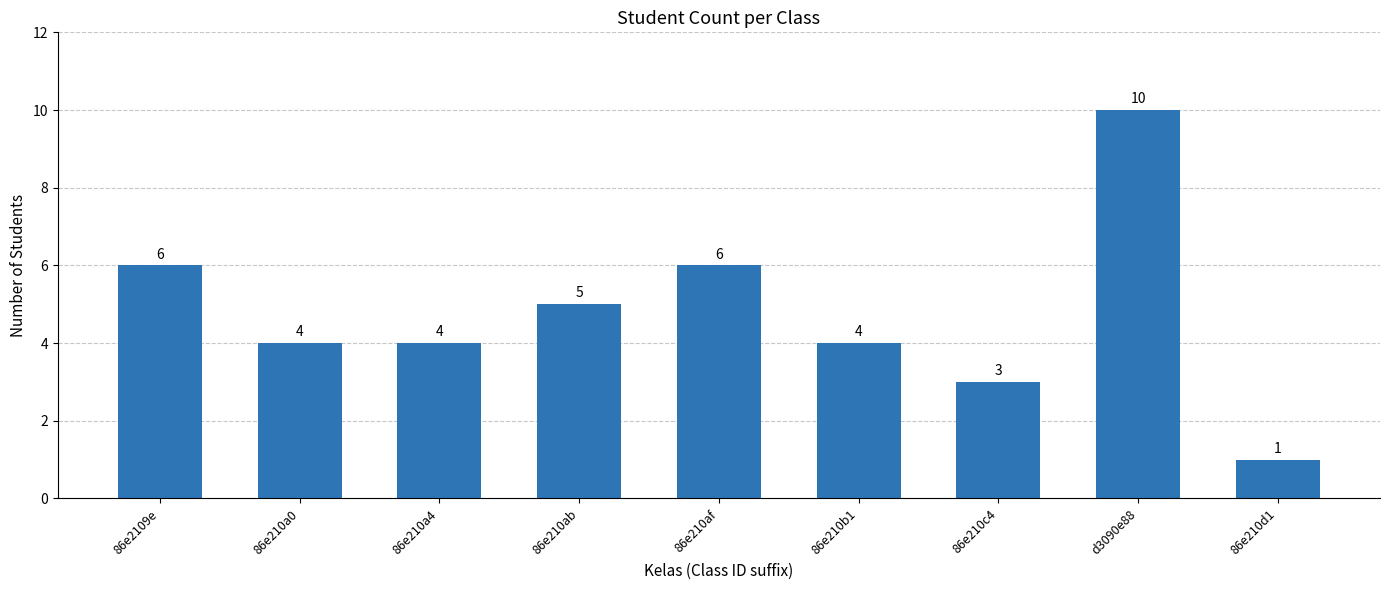

Which category has the highest value across all series?

d3090e88